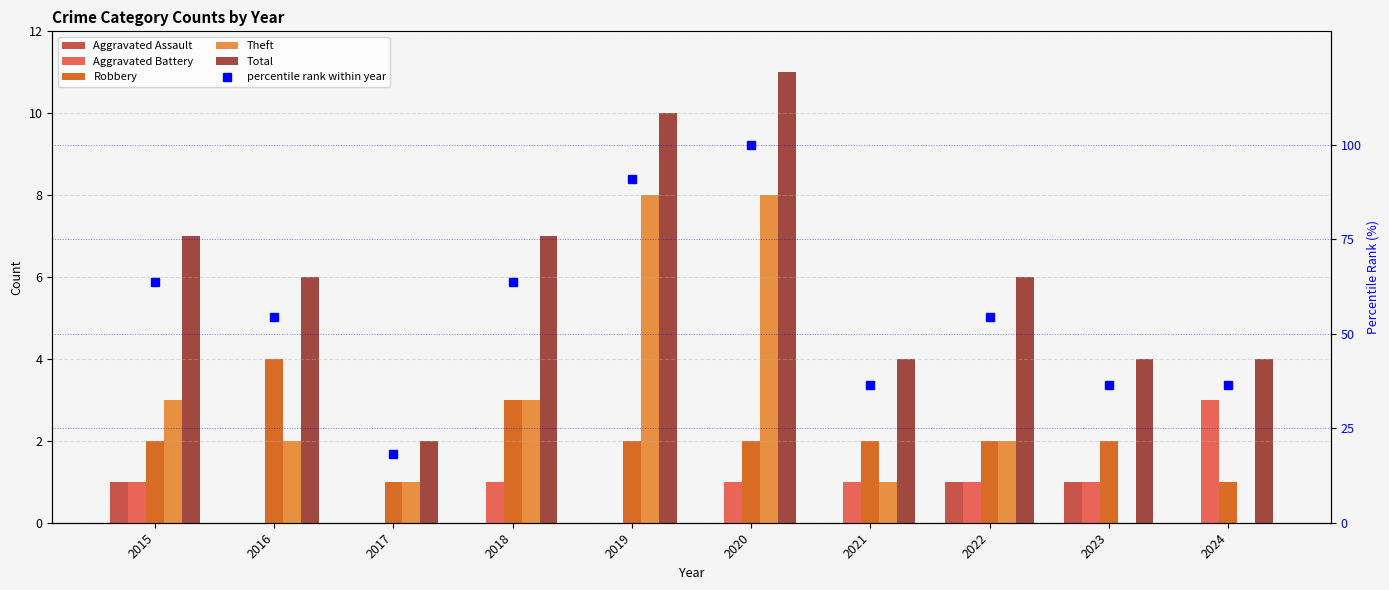

Are the bars horizontal?

No